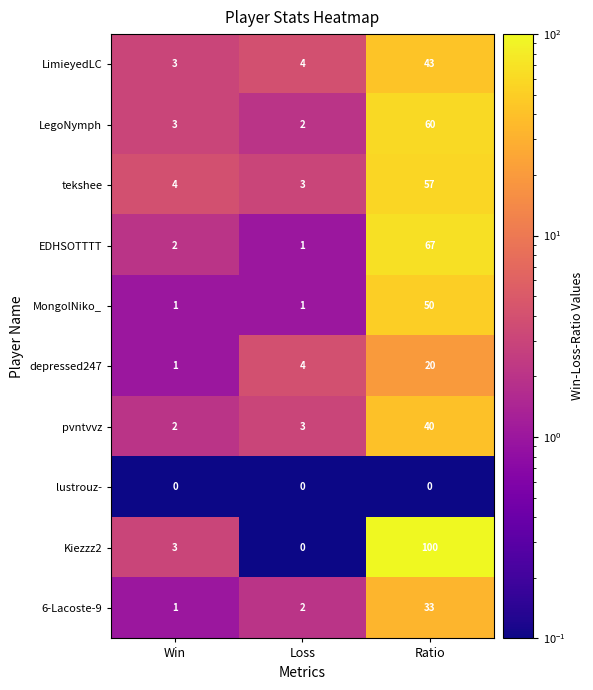

True or false: pvntvvz has a value of 3 at Loss.

True